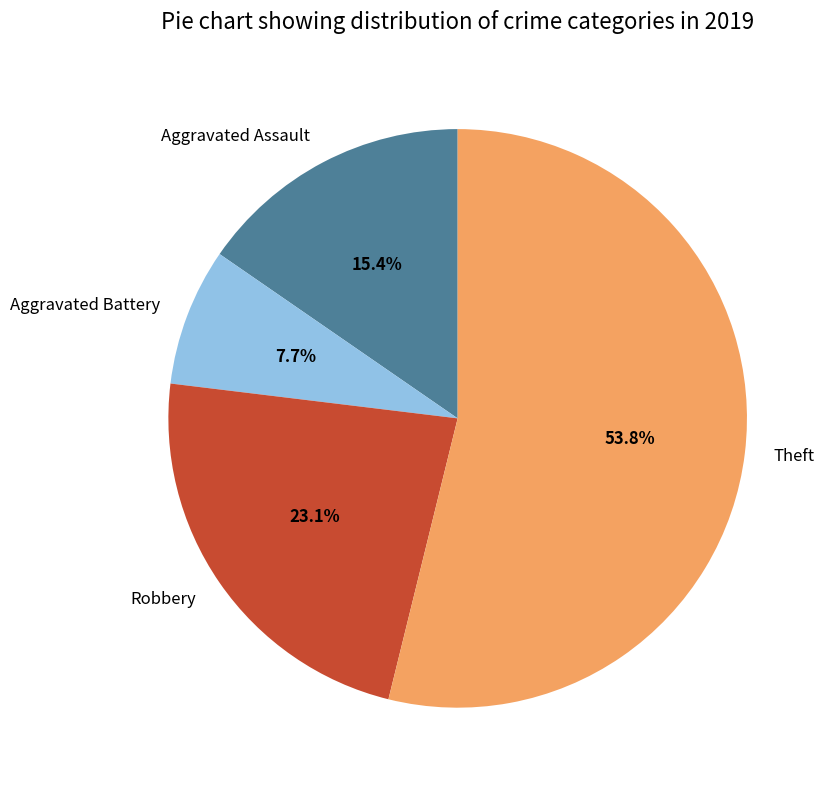

Count the number of slices in the pie.

4